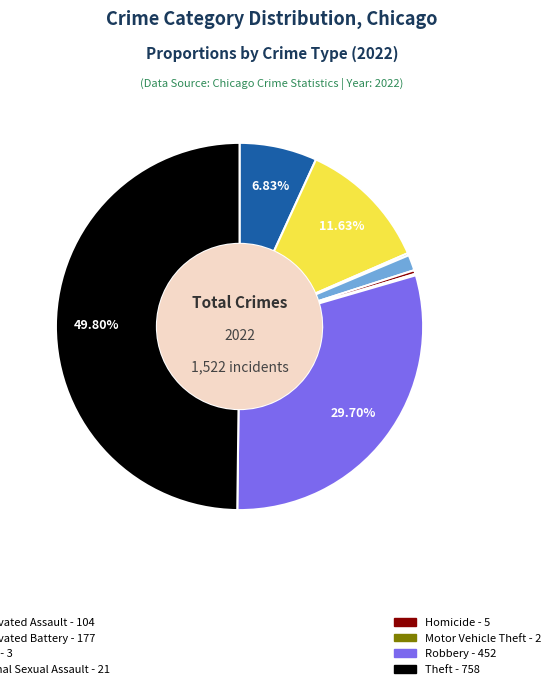

Rank the categories by value from lowest to highest.

Motor Vehicle Theft, Arson, Homicide, Criminal Sexual Assault, Aggravated Assault, Aggravated Battery, Robbery, Theft